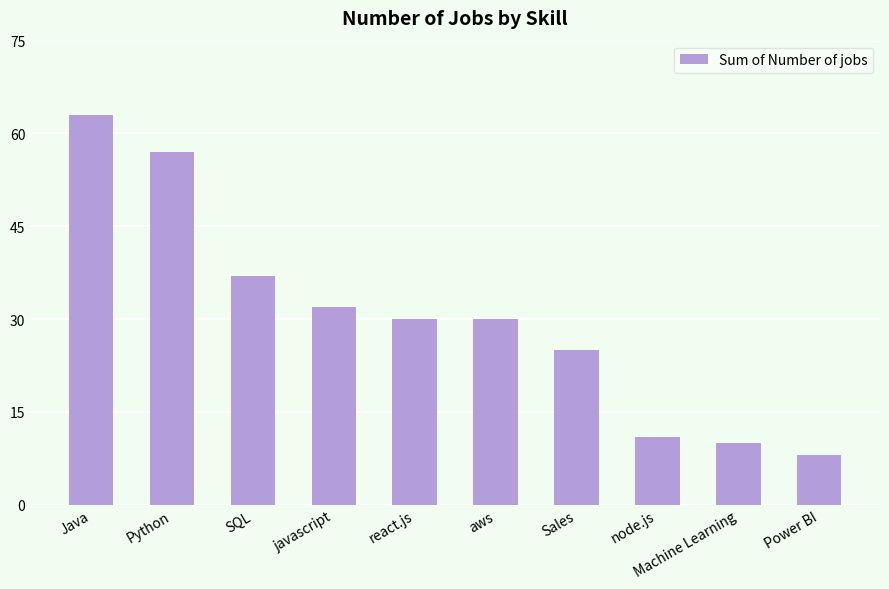

The chart shows a value of 8 at Power BI. True or false?

True